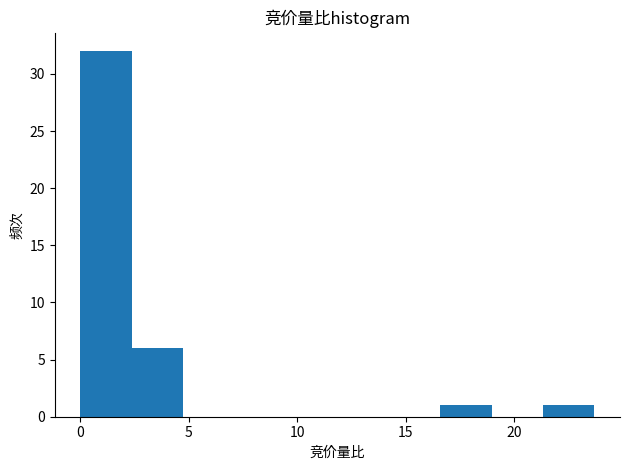

Reading left to right, list every bar in this chart as the range it spans on the x-axis followed by its height. Neither the bar edges nor the heights are printed on the chart, so give them approximately, as read against the axes.

0.0 to 2.5: 32
2.5 to 4.5: 6
4.5 to 7.0: 0
7.0 to 9.5: 0
9.5 to 12.0: 0
12.0 to 14.0: 0
14.0 to 16.5: 0
16.5 to 19.0: 1
19.0 to 21.5: 0
21.5 to 23.5: 1